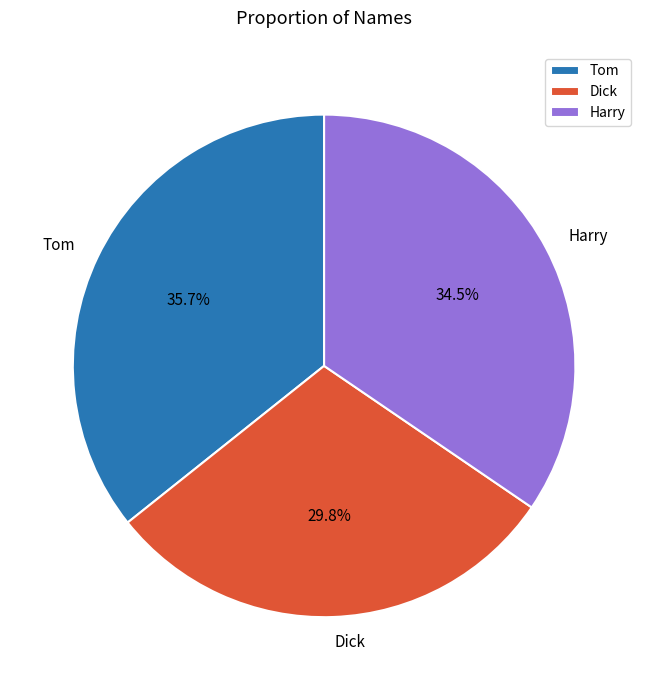

What is the total percentage of Tom and Harry?

70.2%